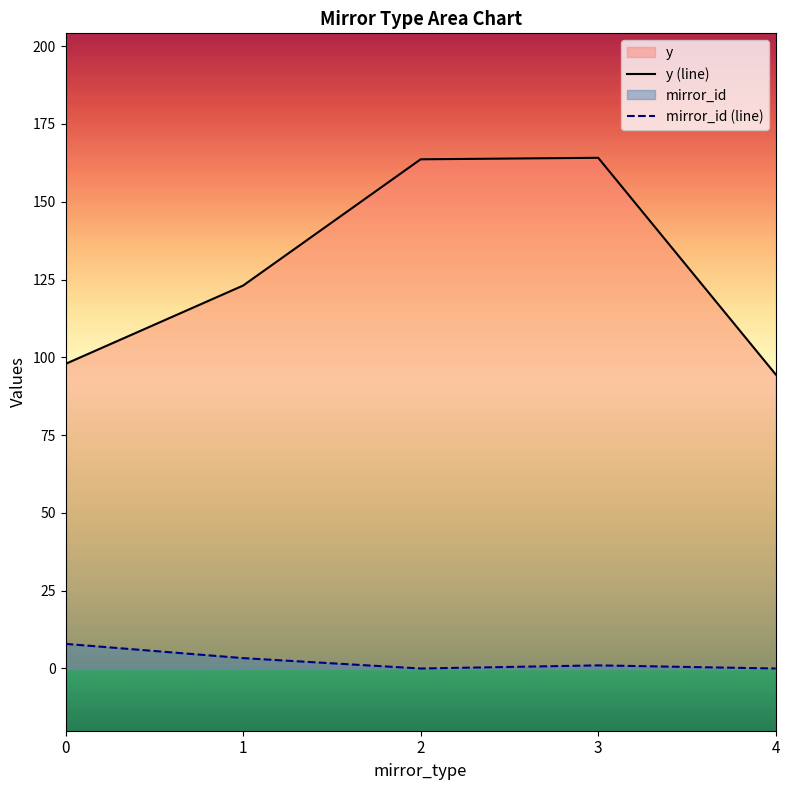

Which series has the largest total across all categories?

y (line)